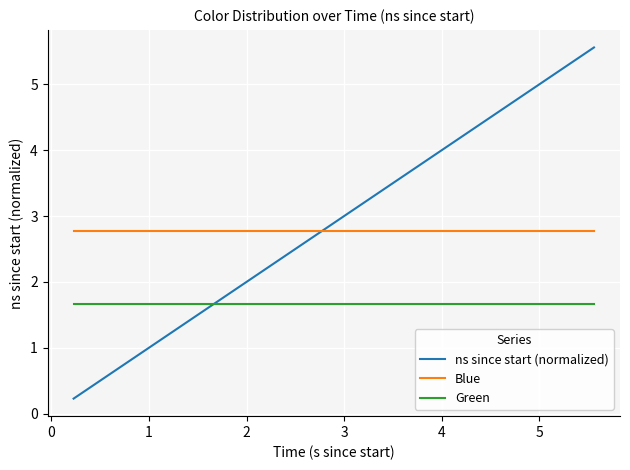

Reading left to right, transcribe all the data shown in this chart.

ns since start (normalized): 0.2	0.4	0.5	0.6	0.7	1.0	1.0	1.1	1.2	1.3	1.5	1.6	1.7	2.0	2.1	2.3	2.3	2.5	2.6	2.7	2.8	2.9	3.0	3.1	3.2	3.4	3.6	3.7	4.3	4.4	4.5	4.6	4.7	4.9	5.0	5.1	5.2	5.3	5.4	5.6
Blue: 2.8	2.8	2.8	2.8	2.8	2.8	2.8	2.8	2.8	2.8	2.8	2.8	2.8	2.8	2.8	2.8	2.8	2.8	2.8	2.8	2.8	2.8	2.8	2.8	2.8	2.8	2.8	2.8	2.8	2.8	2.8	2.8	2.8	2.8	2.8	2.8	2.8	2.8	2.8	2.8
Green: 1.7	1.7	1.7	1.7	1.7	1.7	1.7	1.7	1.7	1.7	1.7	1.7	1.7	1.7	1.7	1.7	1.7	1.7	1.7	1.7	1.7	1.7	1.7	1.7	1.7	1.7	1.7	1.7	1.7	1.7	1.7	1.7	1.7	1.7	1.7	1.7	1.7	1.7	1.7	1.7